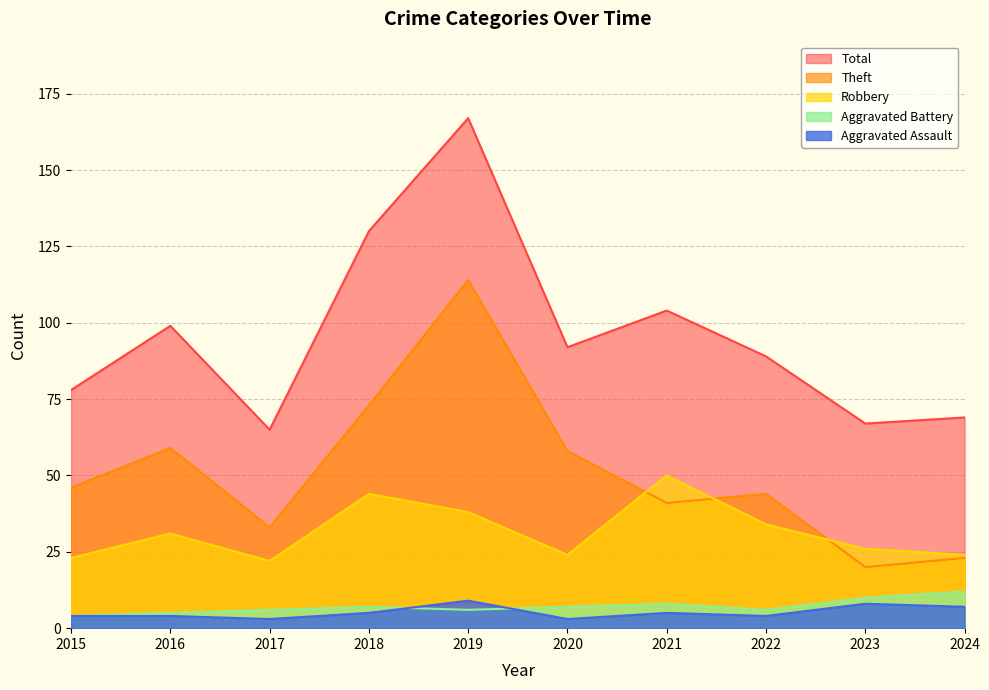

What is the value of the Aggravated Assault point at the 10th from the left?

7